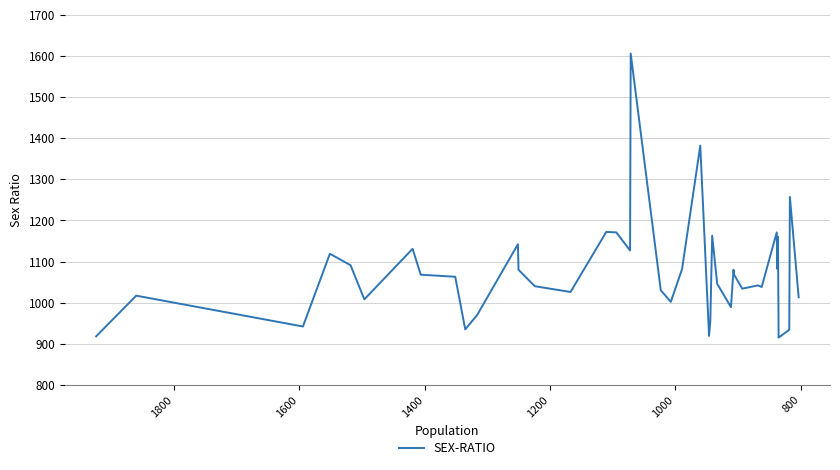

Reading right to left, transcribe all the data shown in this chart.

1013	1257	934	915	1160	1082	1171	1038	1042	1034	1068	1080	989	1046	1163	954	919	1382	1082	1002	1030	1606	1127	1171	1172	1026	1040	1080	1142	970	935	1063	1068	1131	1008	1091	1119	942	1017	918